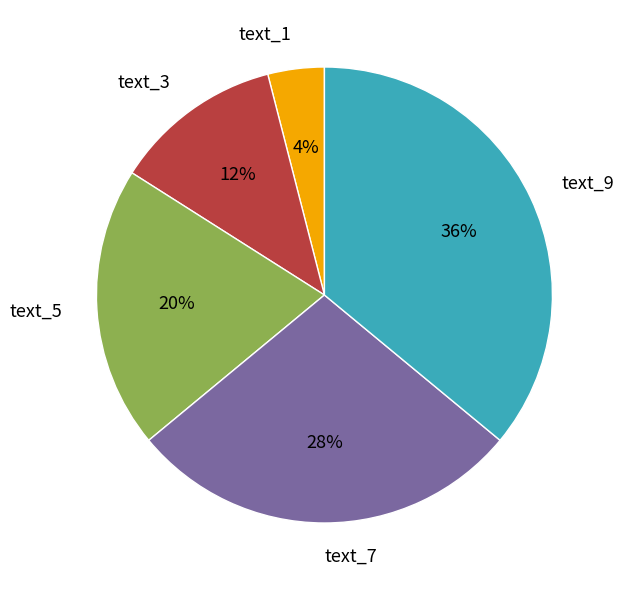

Do text_3 and text_5 together represent more than half of the pie?

No